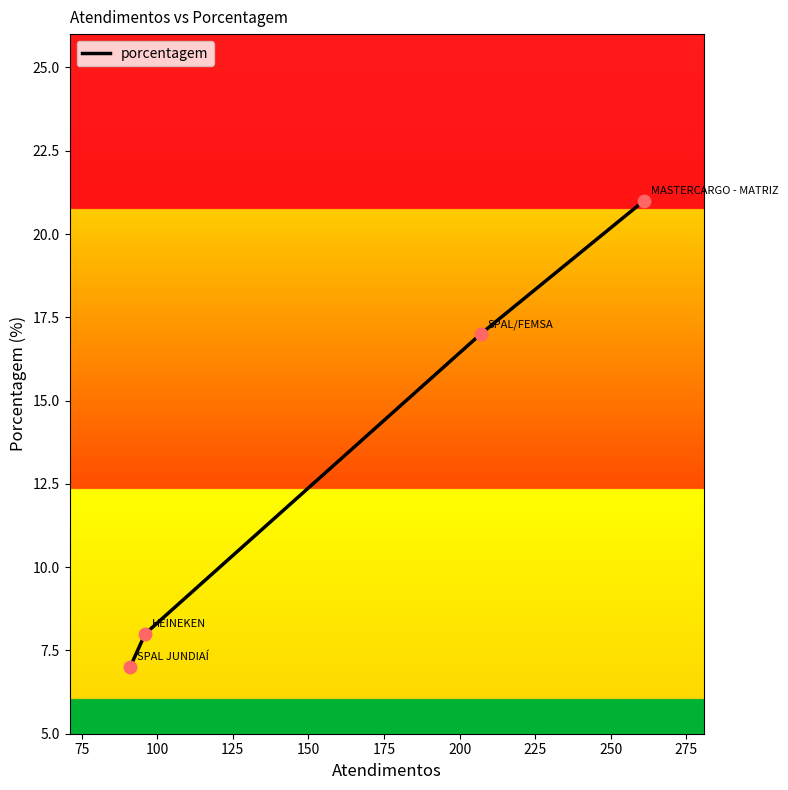

What is the difference between the second highest and second lowest values?

9